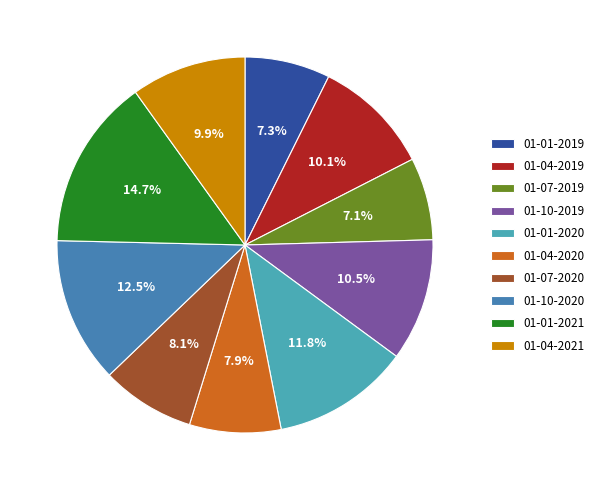

Is the sum of 01-01-2019 and 01-01-2021 greater than half?

No